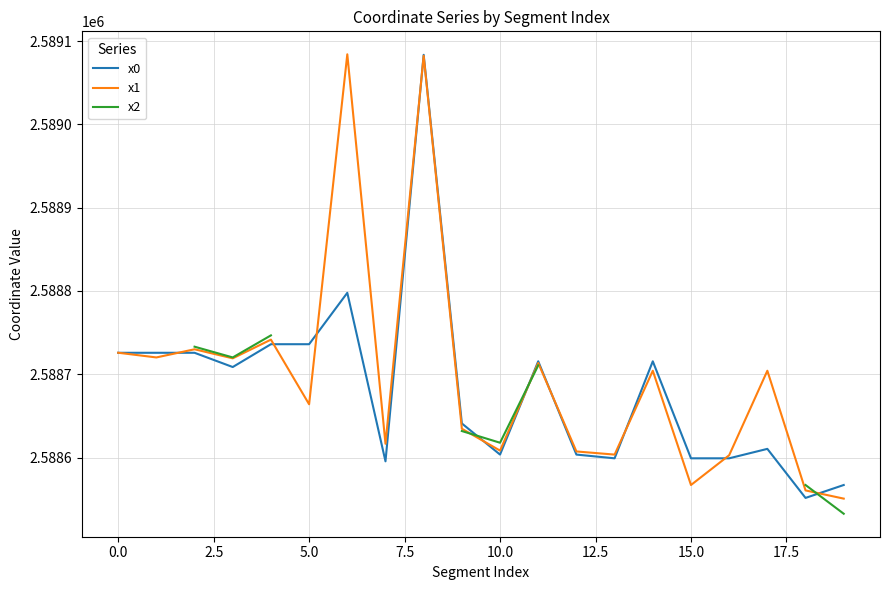

Rank the series by their average value, from highest to lowest.

x1, x2, x0